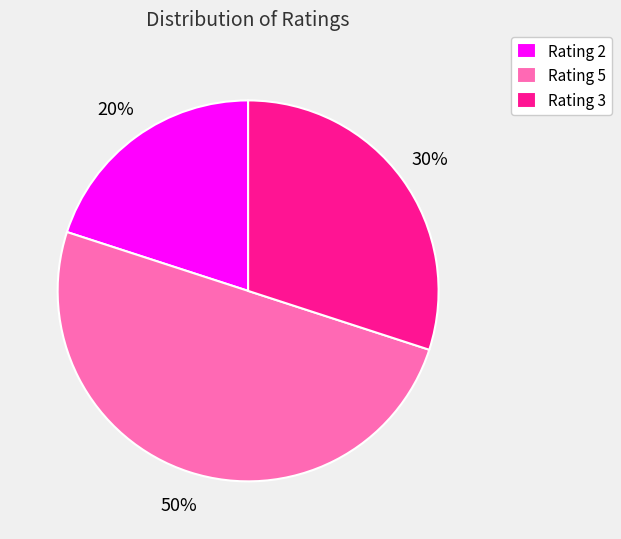

How many segments does this pie chart have?

3